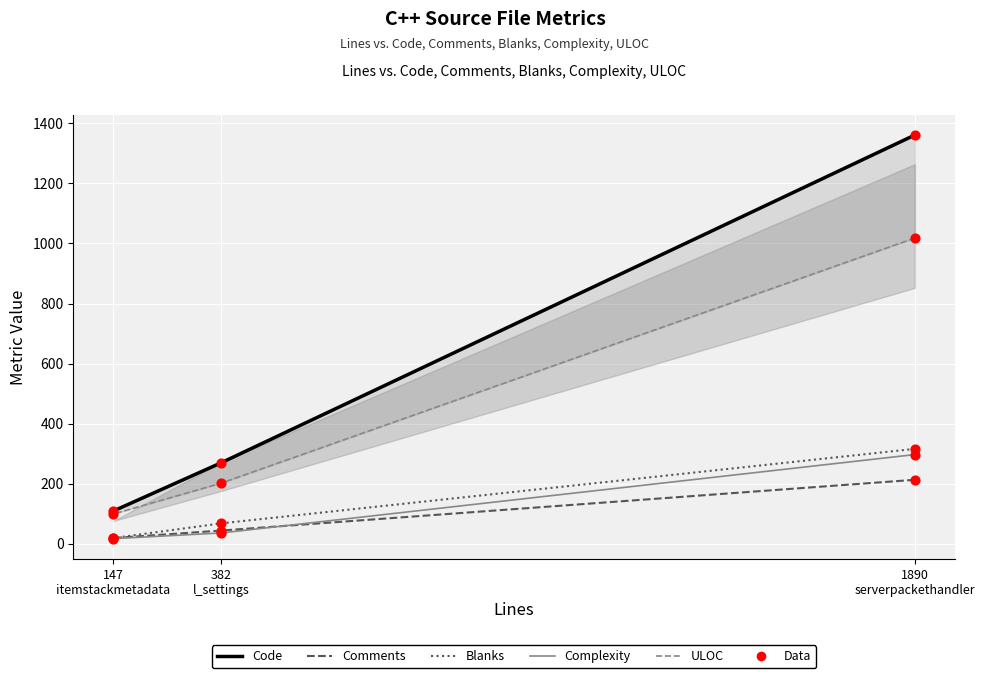

Is the value of Comments at 147
itemstackmetadata greater than the value of Complexity at 147
itemstackmetadata?

Yes